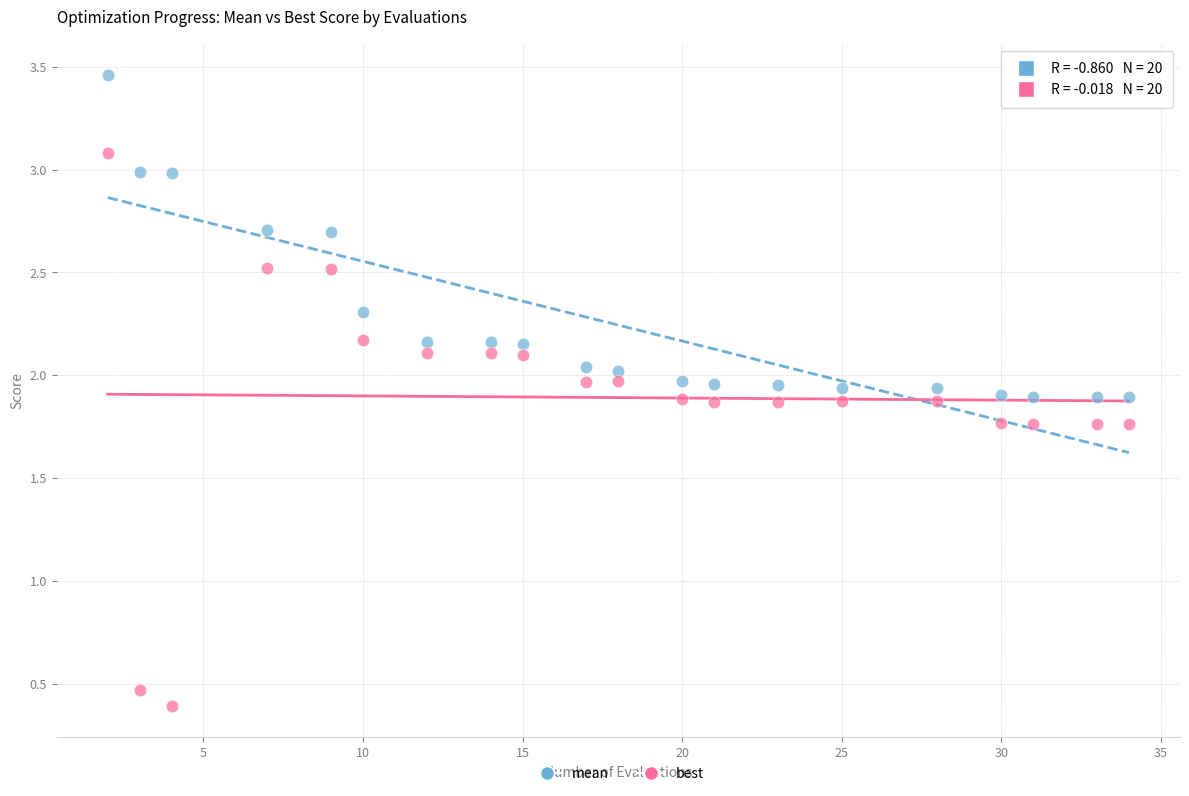

Which series contains the lowest Y value?

best